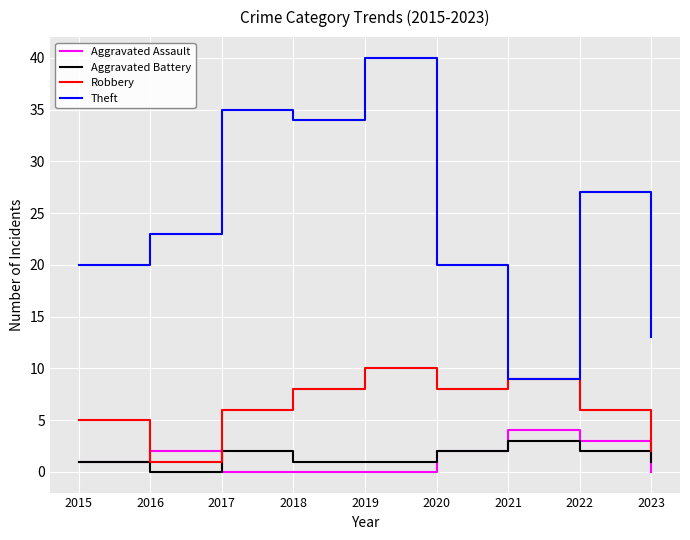

List the series in order of their peak value, highest first.

Theft, Robbery, Aggravated Assault, Aggravated Battery